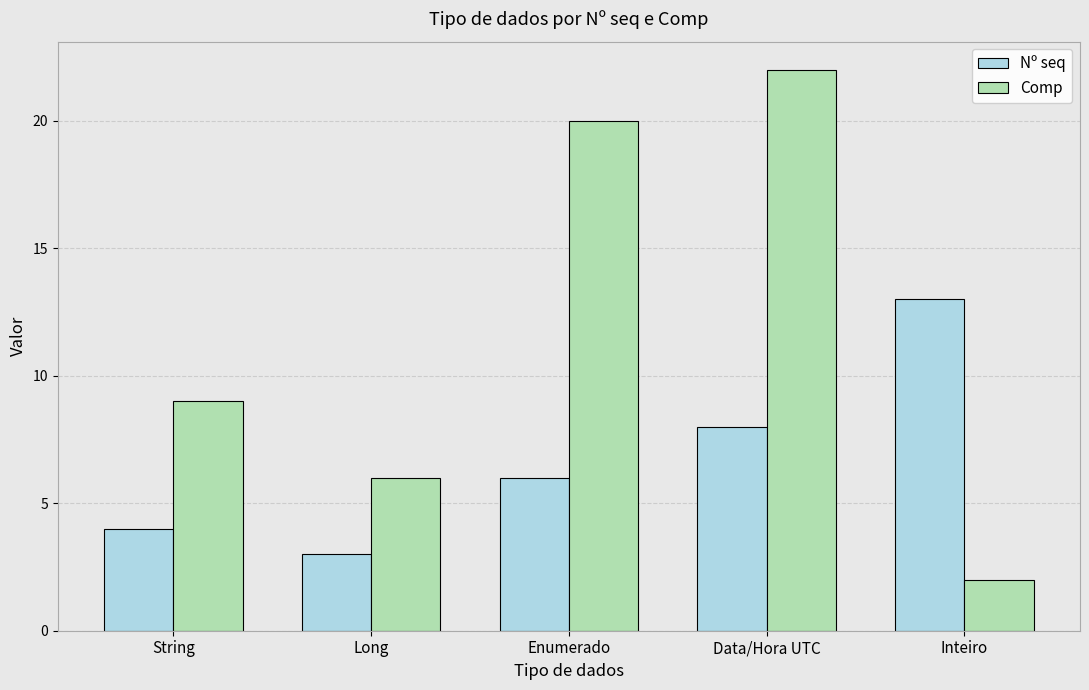

True or false: Comp has a value of 3 at String.

False